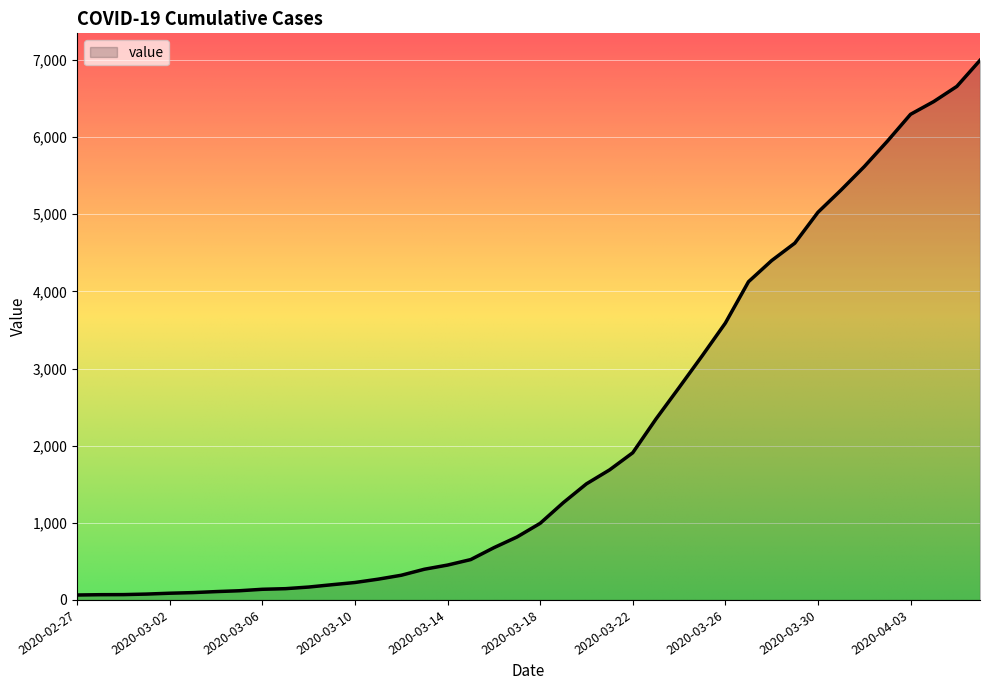

What is the greatest value displayed?

6995